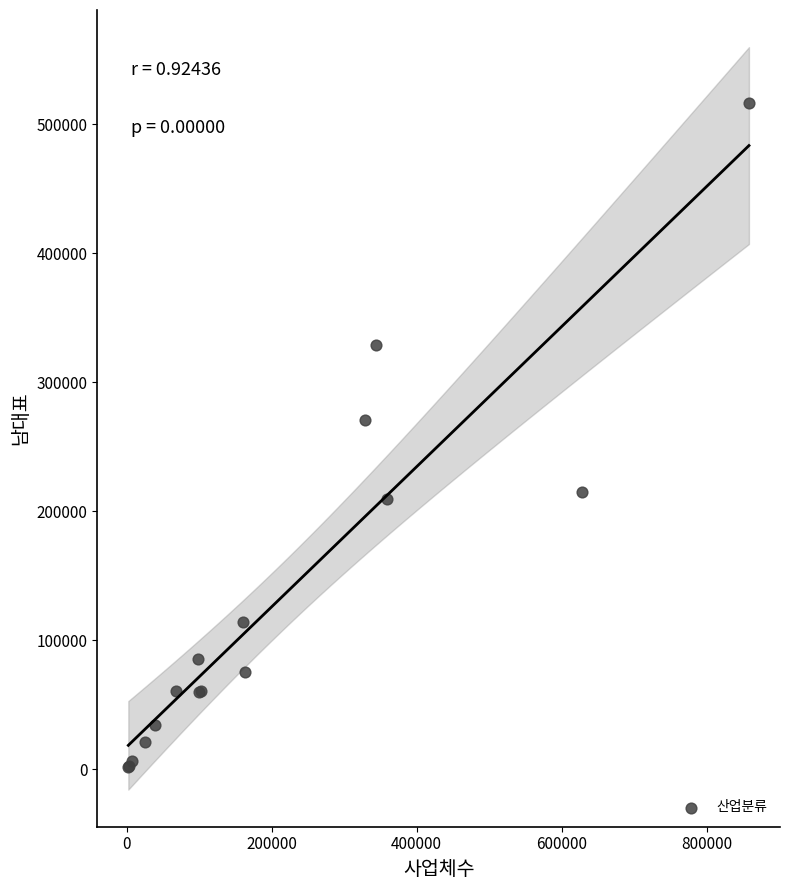

What Y value in the scatter plot is closest to 259161?

270534